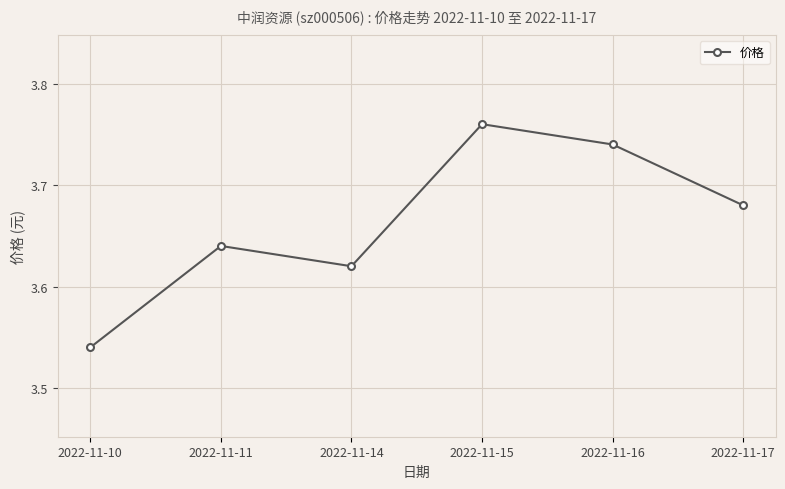

List the labels in order of value, smallest first.

2022-11-10, 2022-11-14, 2022-11-11, 2022-11-17, 2022-11-16, 2022-11-15